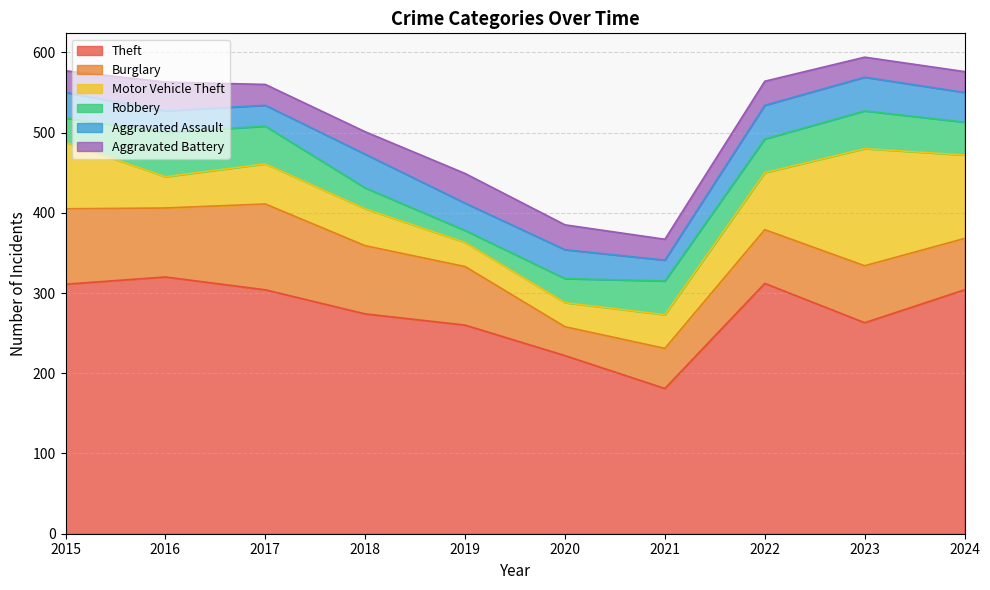

Rank the categories by Theft value from highest to lowest.

2016, 2022, 2015, 2017, 2024, 2018, 2023, 2019, 2020, 2021